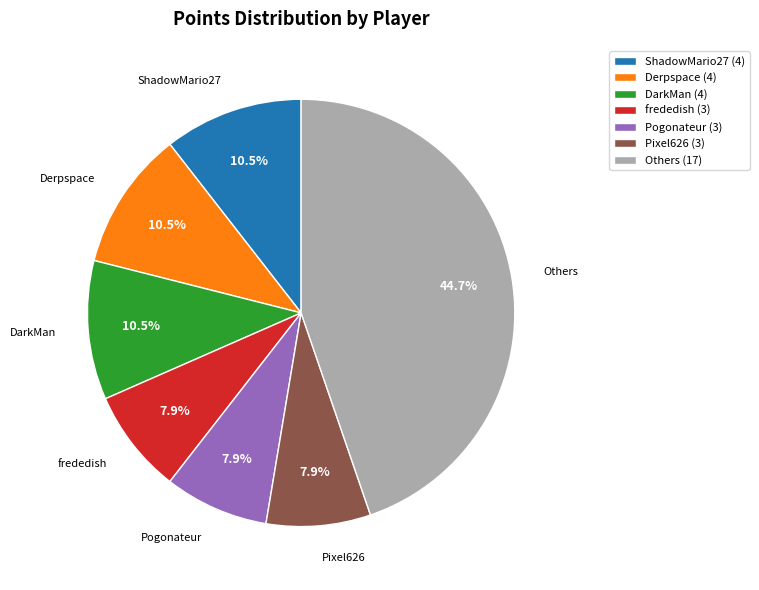

Does any single category account for the majority?

No